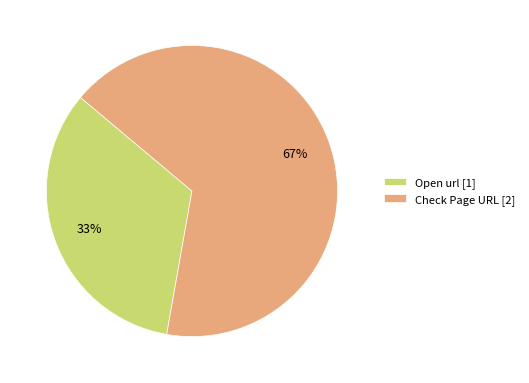

What is the majority slice?

Check Page URL